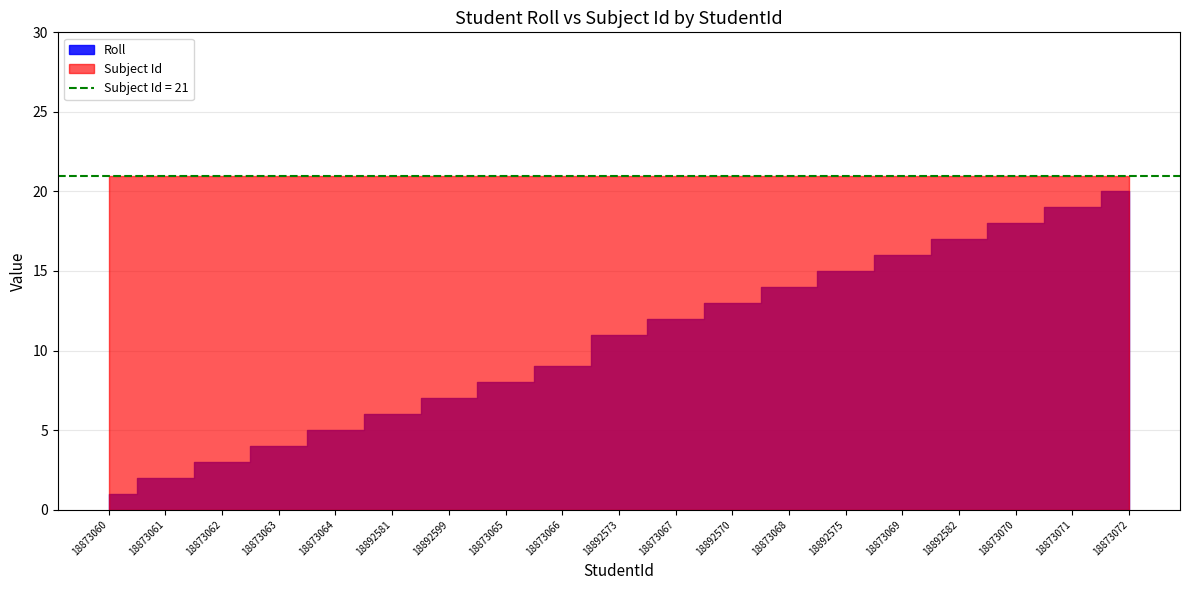

What is the value of the Subject Id point at the 5th from the left?

21